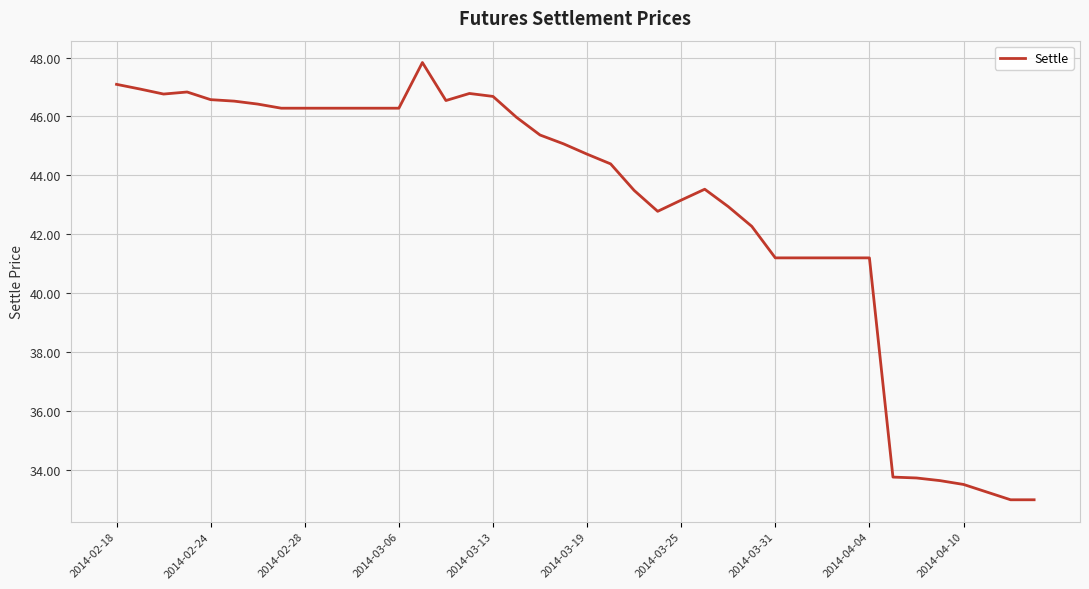

What is the minimum value shown in the chart?

33.0